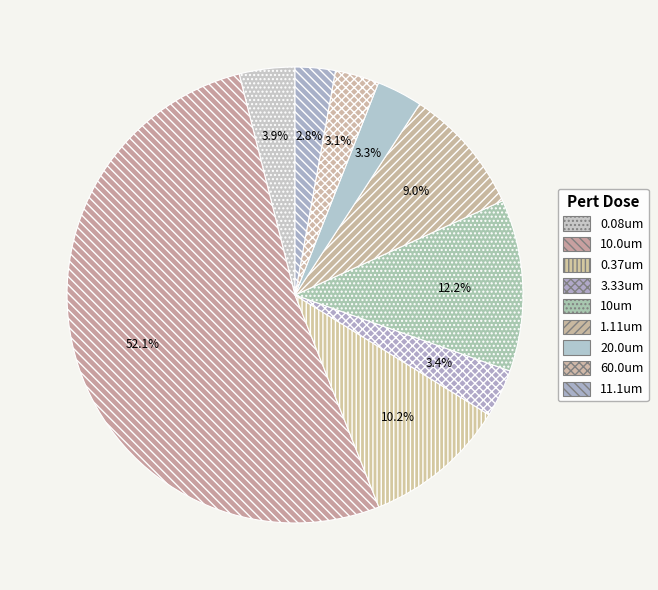

To the nearest percent, what is the combined percentage of 20.0um and 0.08um?

7%